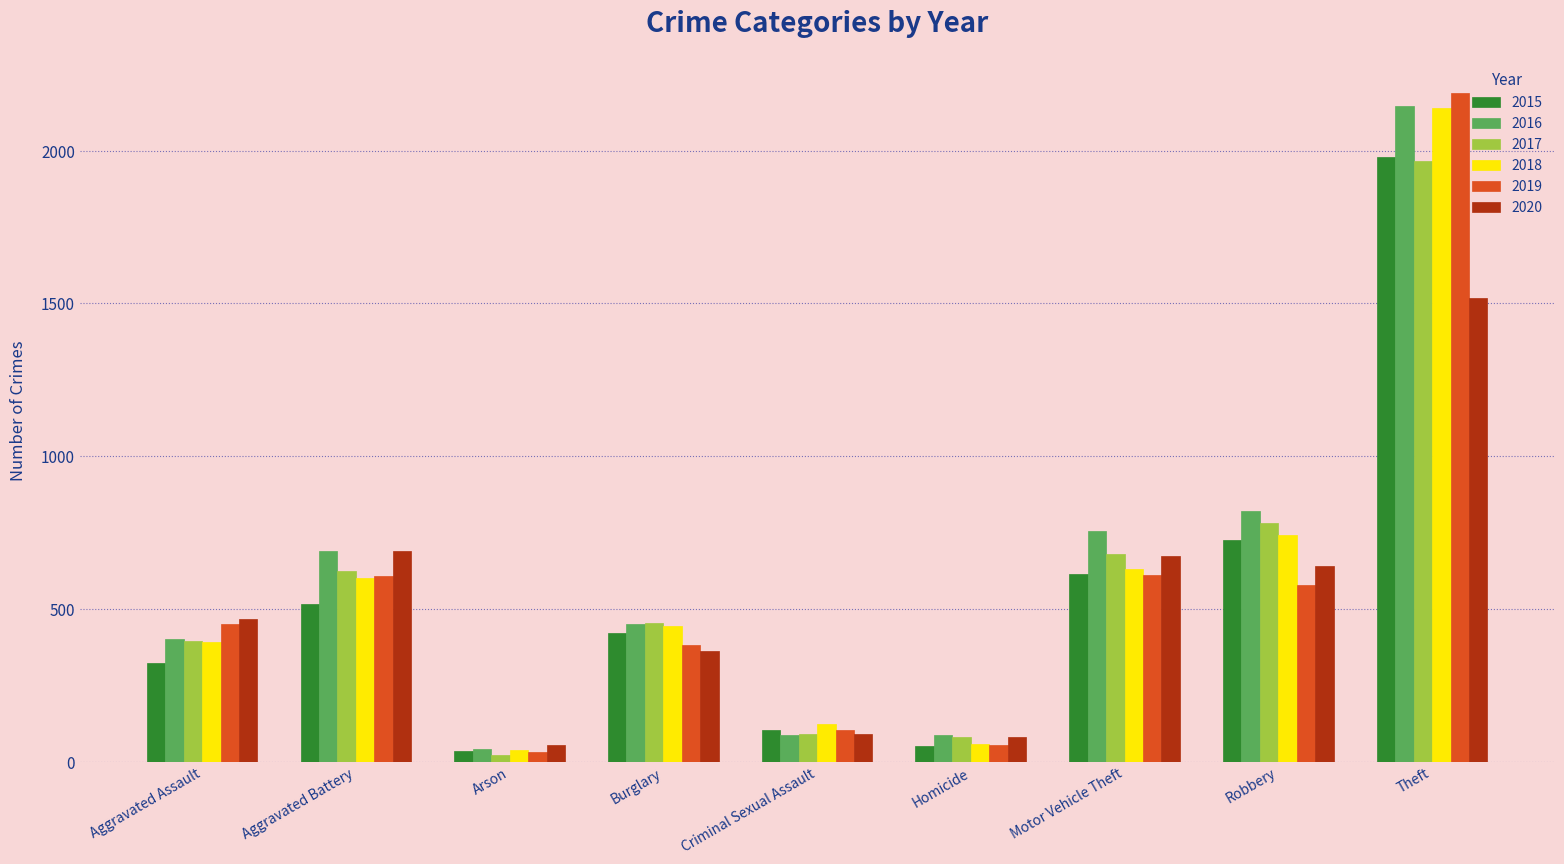

What is the total value across all series at Aggravated Battery?

3728